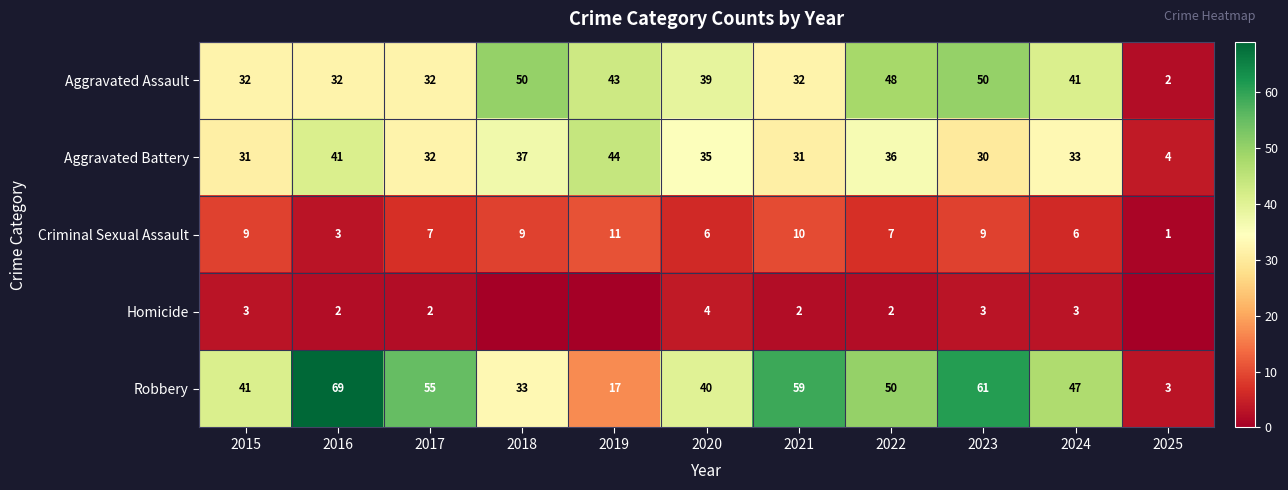

At 2015, list the series in order from smallest to largest.

Homicide, Criminal Sexual Assault, Aggravated Battery, Aggravated Assault, Robbery